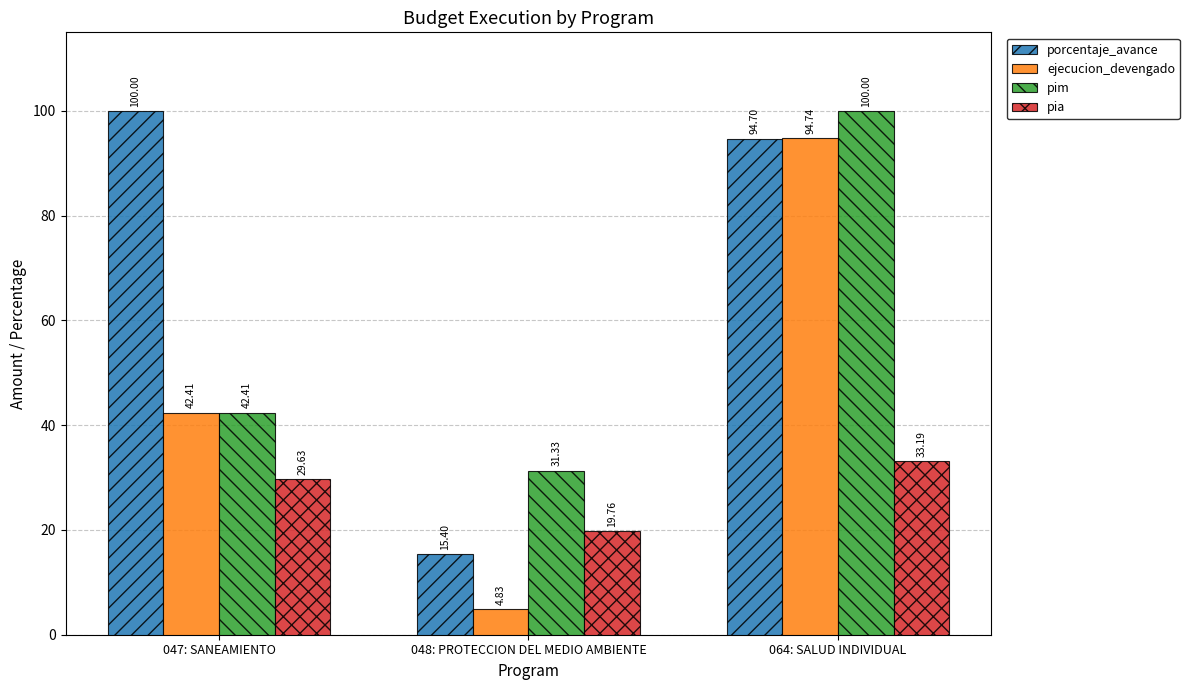

What is the value of the porcentaje_avance bar at the 3rd from the left?

94.7